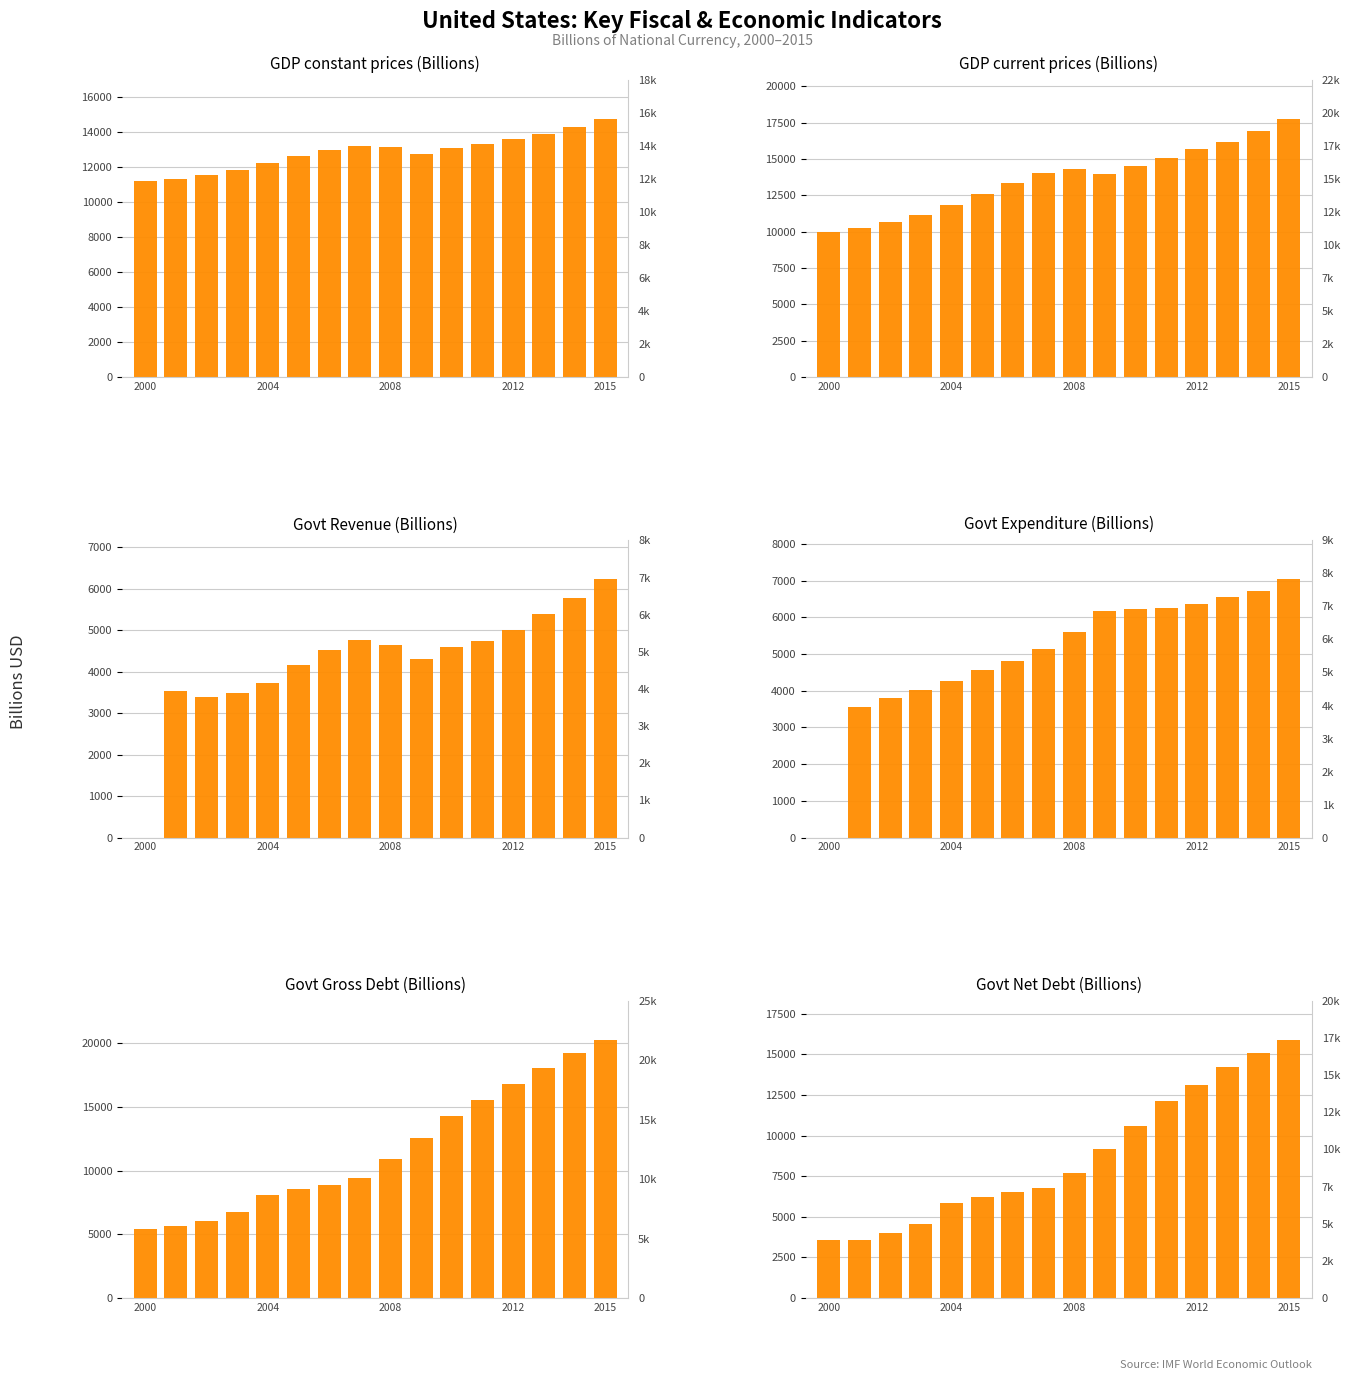

The Govt Expenditure (Billions) series shows 6215.1 at 10. True or false?

True